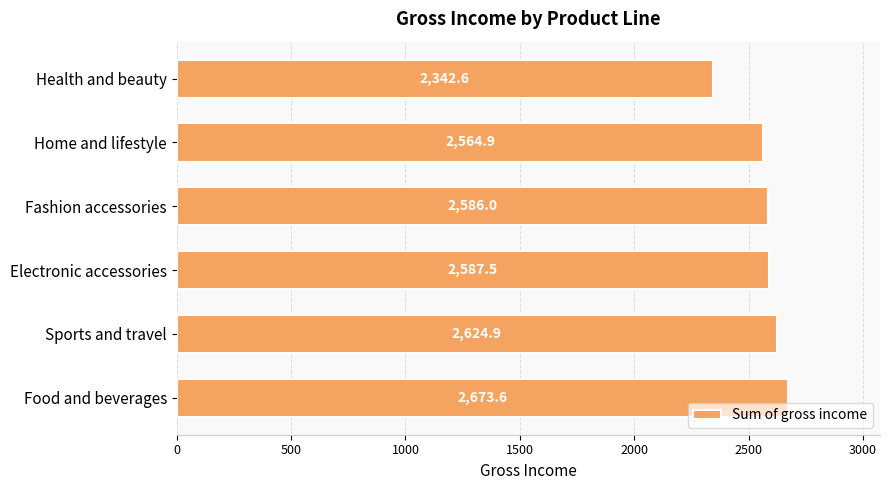

What is the greatest value displayed?

2673.6